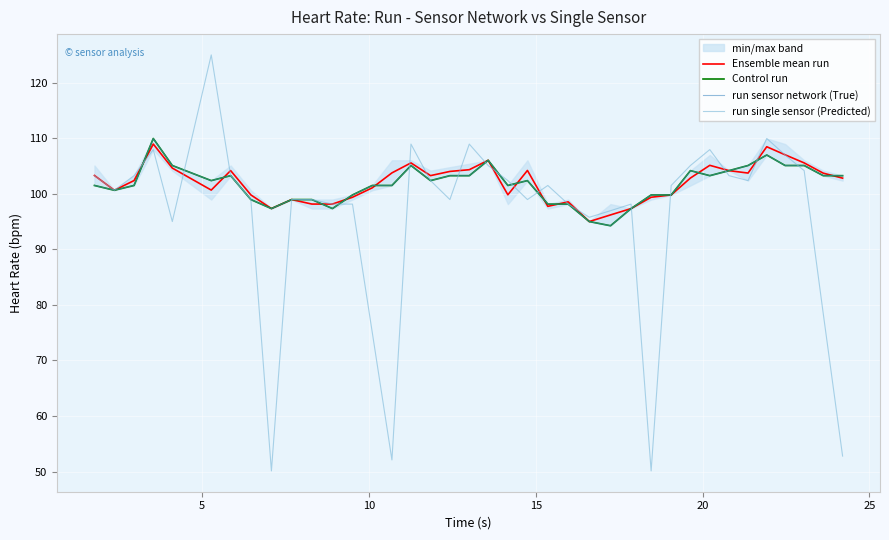

What is the lowest value of the Ensemble mean run series?

95.0